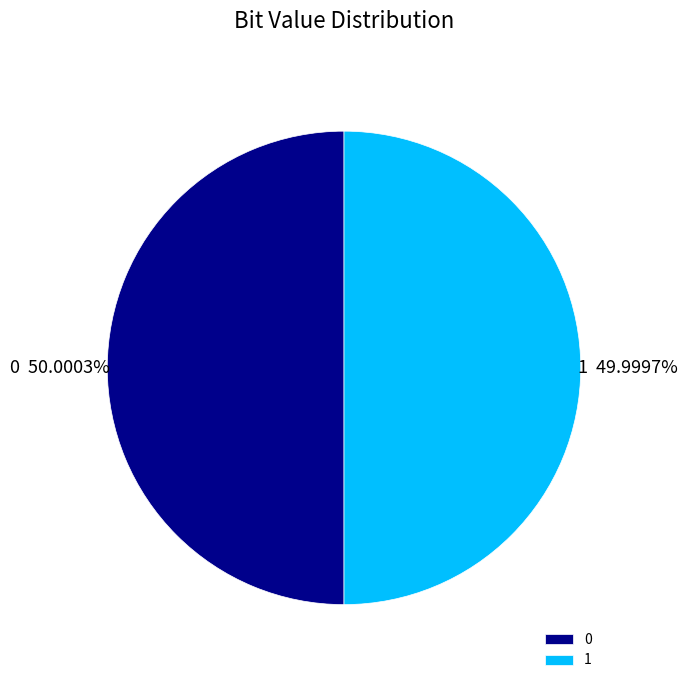

To the nearest percent, what is the average slice percentage?

50%